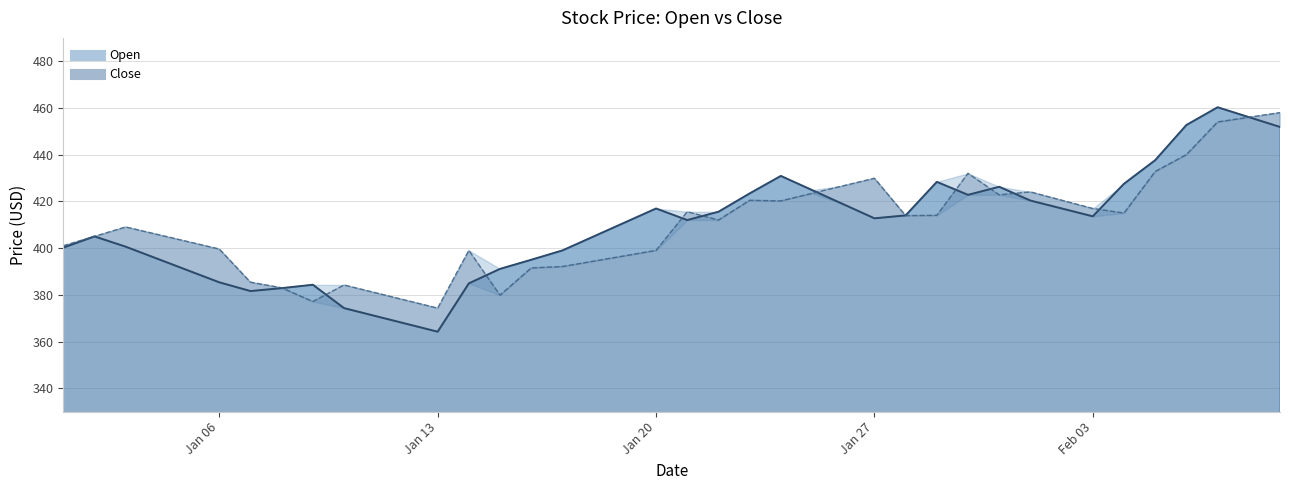

Where is Close nearest to the value 416?

2025-01-21